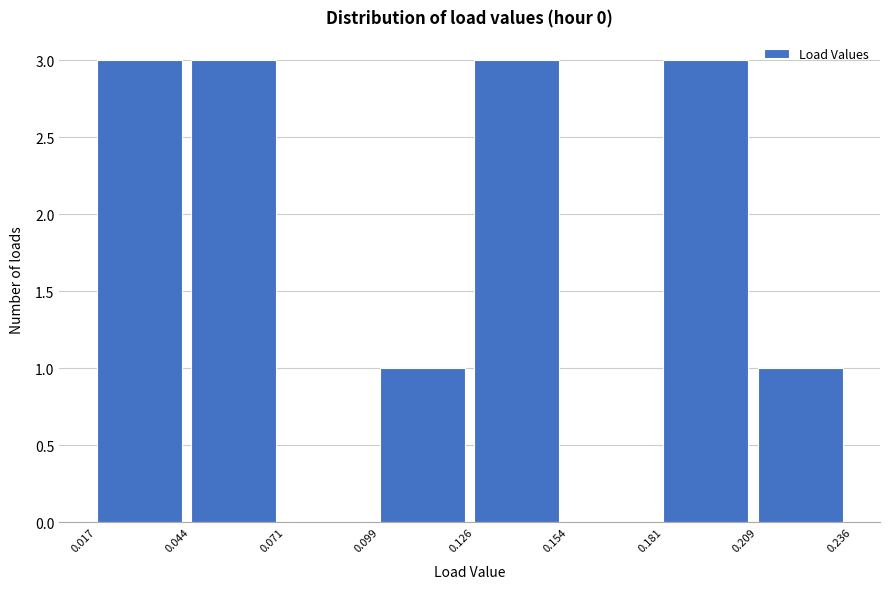

What is the height of the bar covering 0.209 to 0.236 on the x-axis? The values are not printed on the chart, so give them approximately, as read against the axis.

1